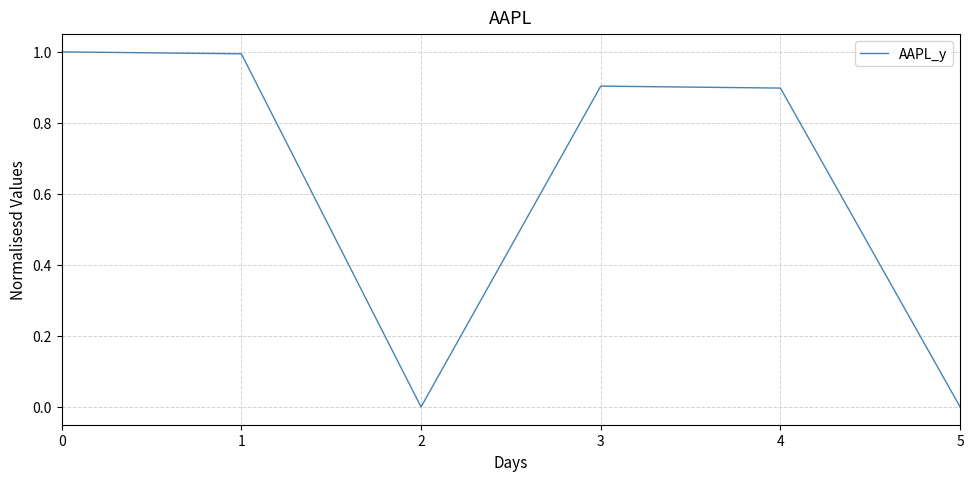

Is it true that the value at 2 is -0.5?

False